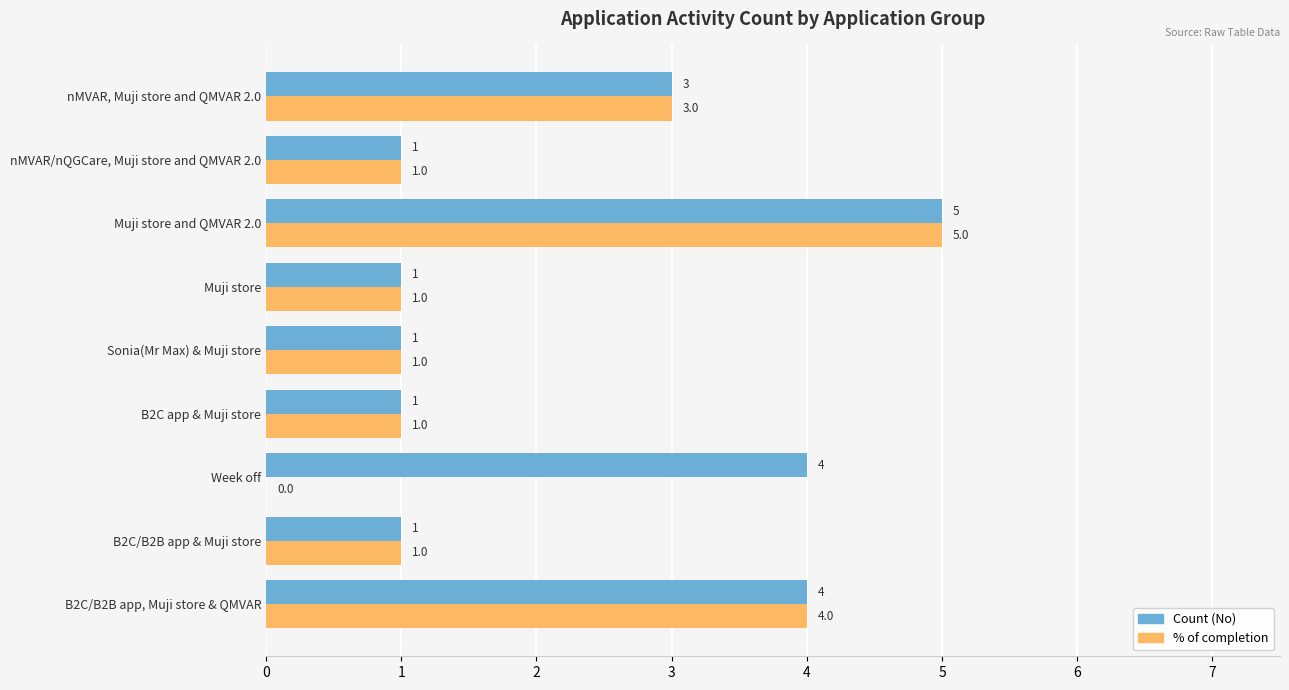

Which label corresponds to the largest value in the chart?

Muji store and QMVAR 2.0